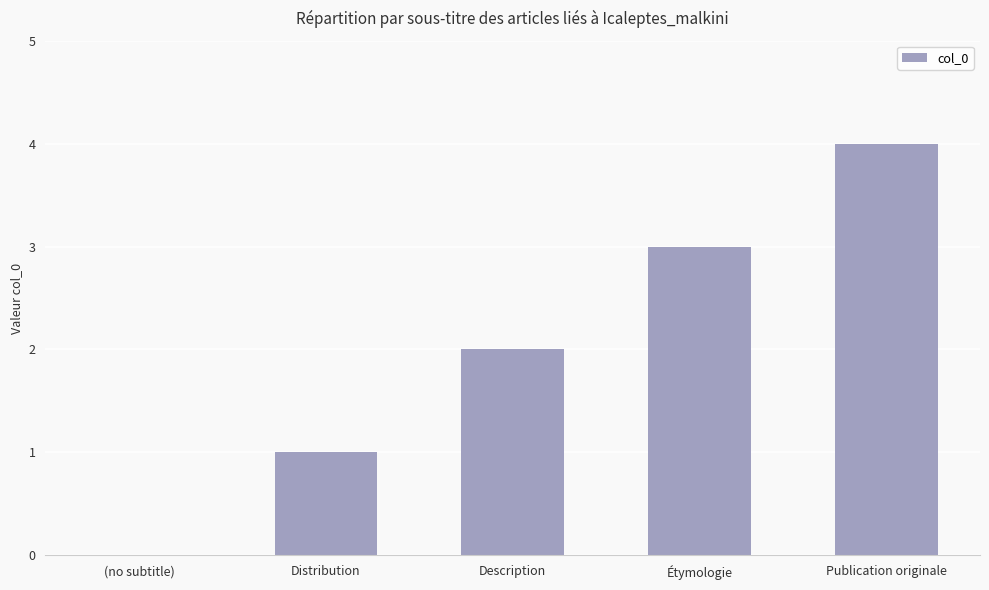

Reading left to right, extract all data points from this chart.

0	1	2	3	4